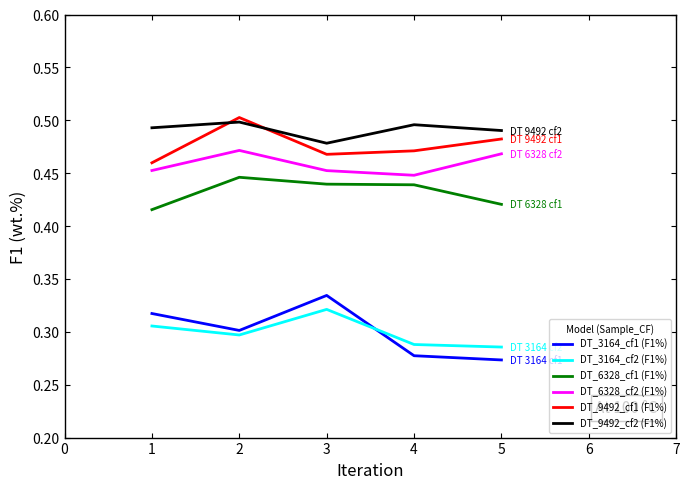

True or false: DT_3164_cf2 (F1%) and DT_6328_cf1 (F1%) intersect in this chart.

False